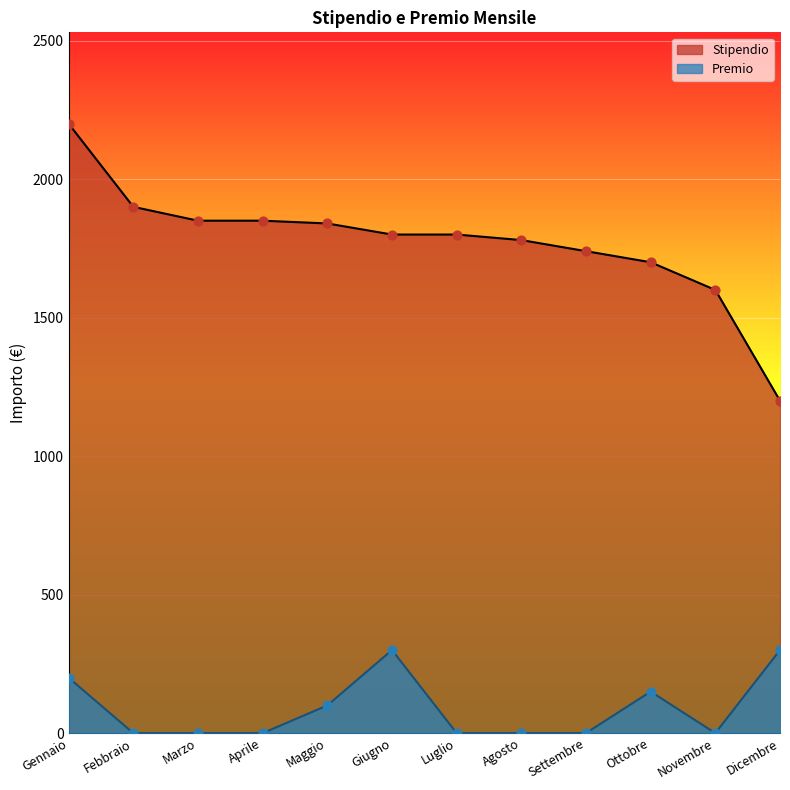

What are all the series names shown in the legend?

Stipendio, Premio